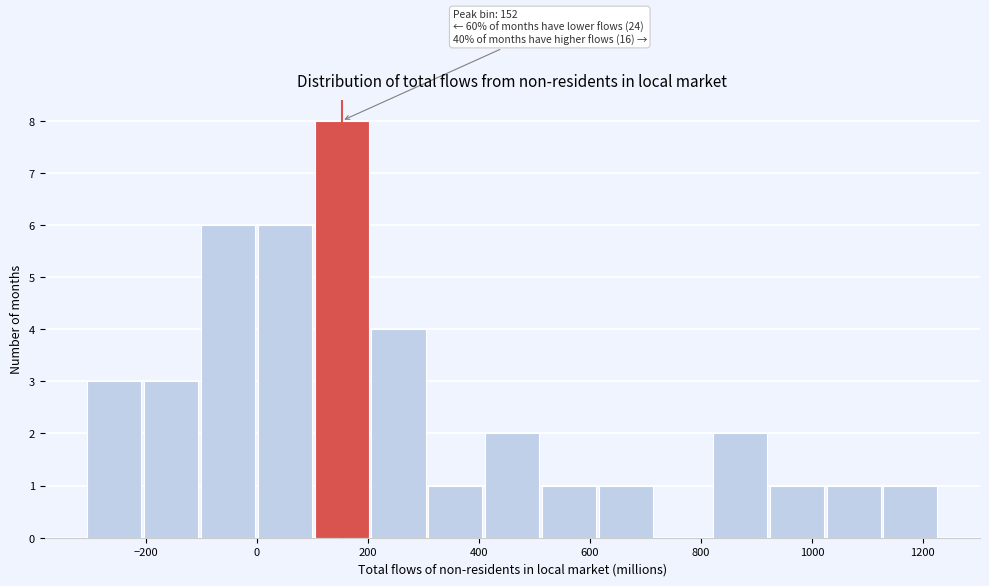

Which range on the x-axis has the tallest bar?

100 to 200